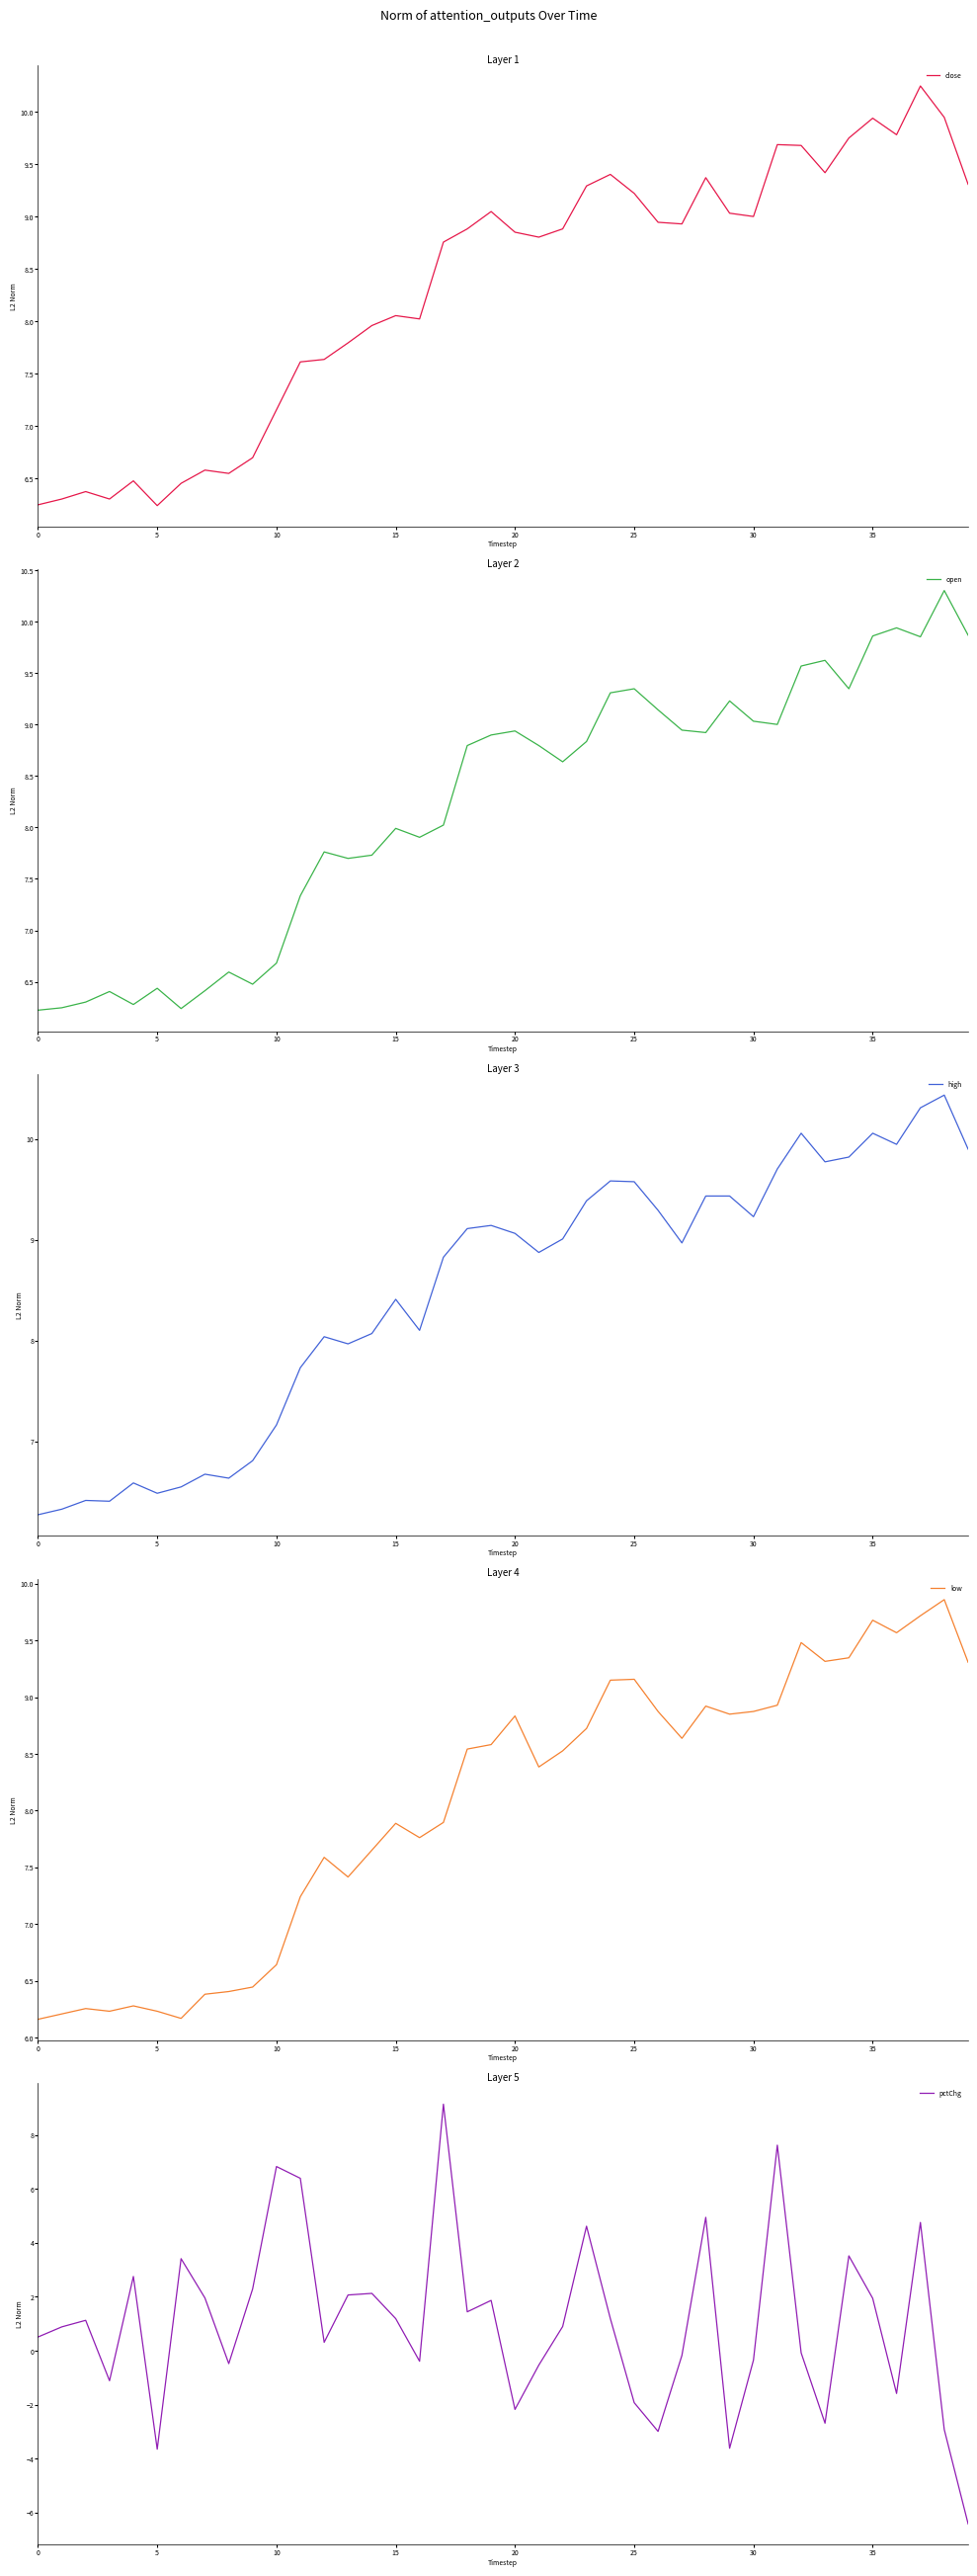

How many lines are shown in the chart?

5